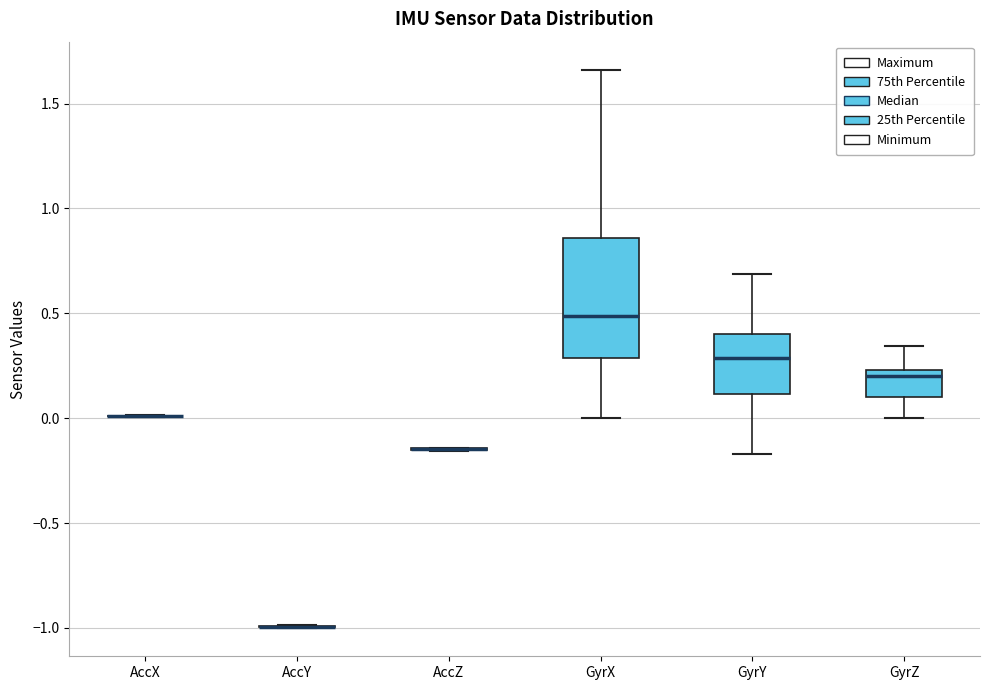

Which box is the tallest, from its lower edge to its upper edge?

GyrX